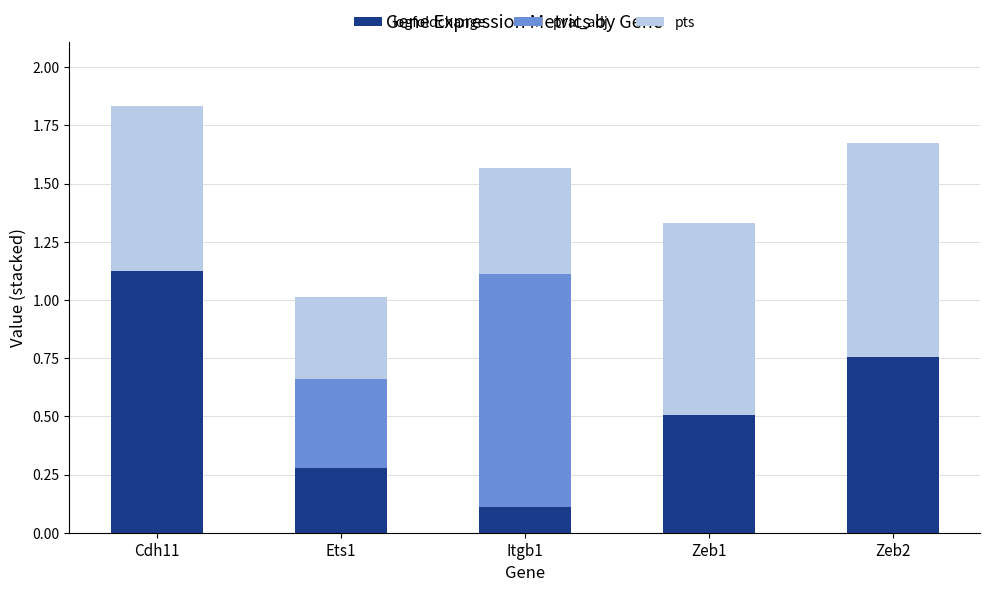

The value of logfoldchange at Itgb1 is 0.1. True or false?

True